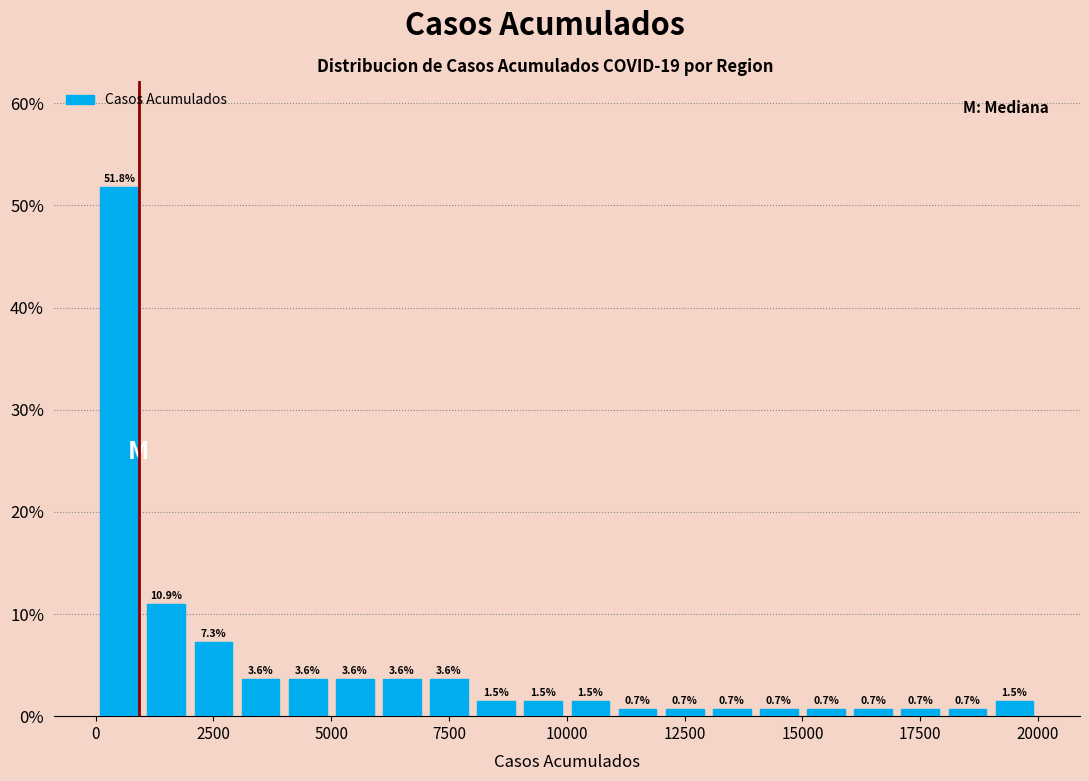

Read against the x-axis, roughly where is the centre of the tallest bar?

500